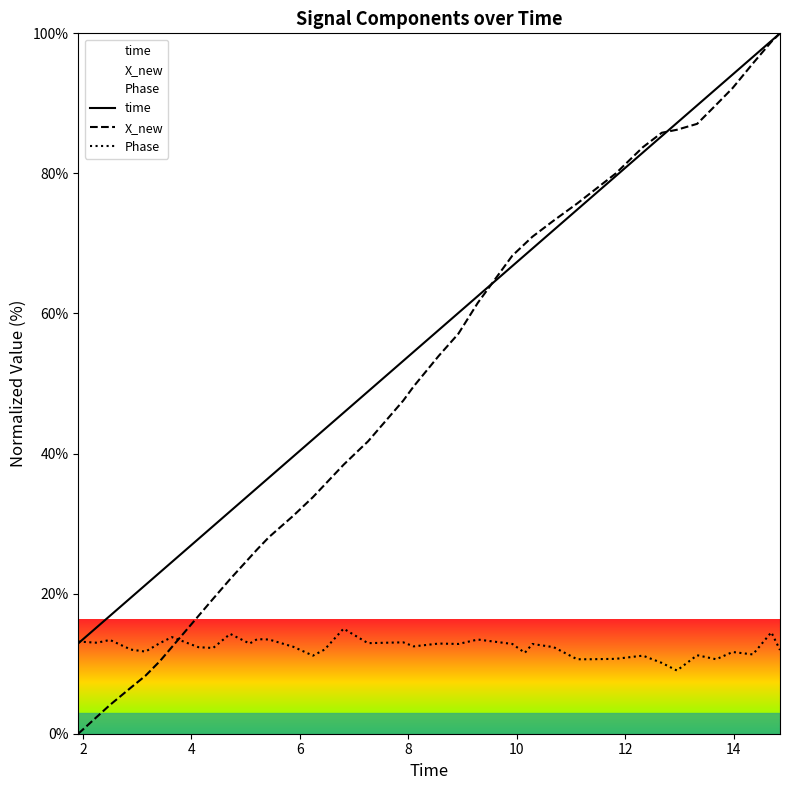

How many positive values does the X_new series have?

39